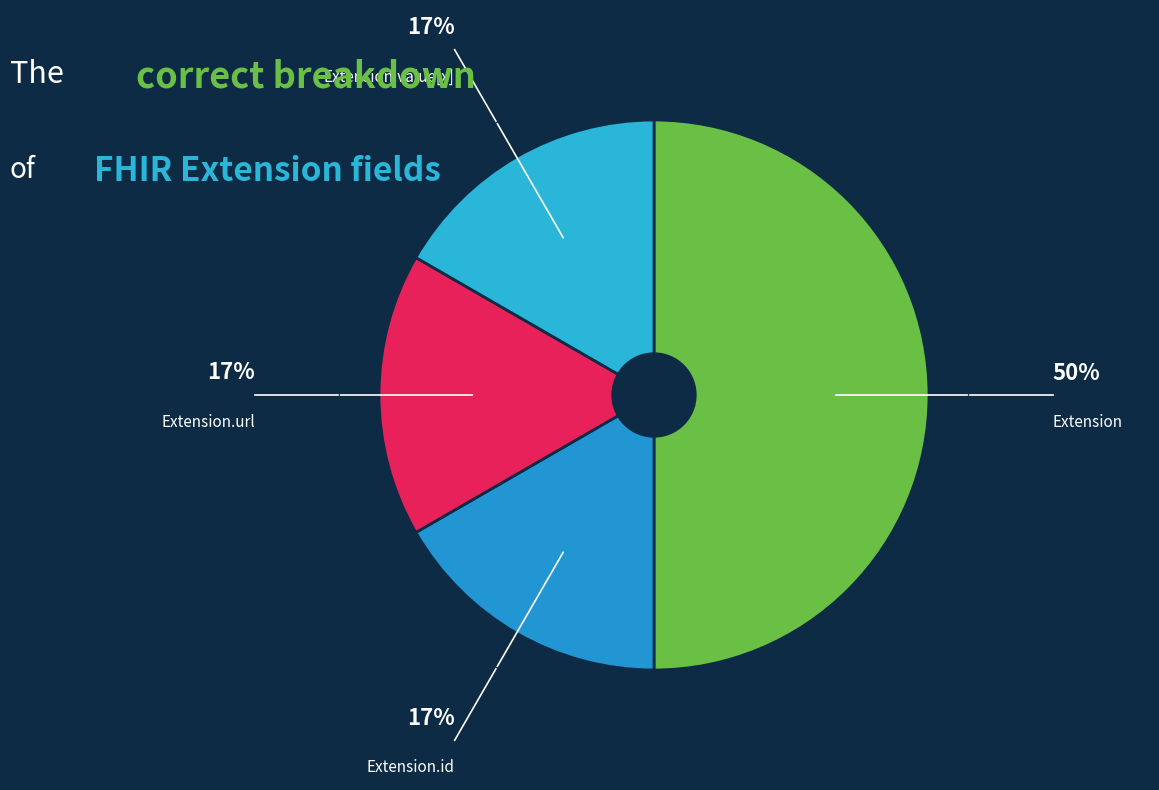

Which slice is the largest?

Extension